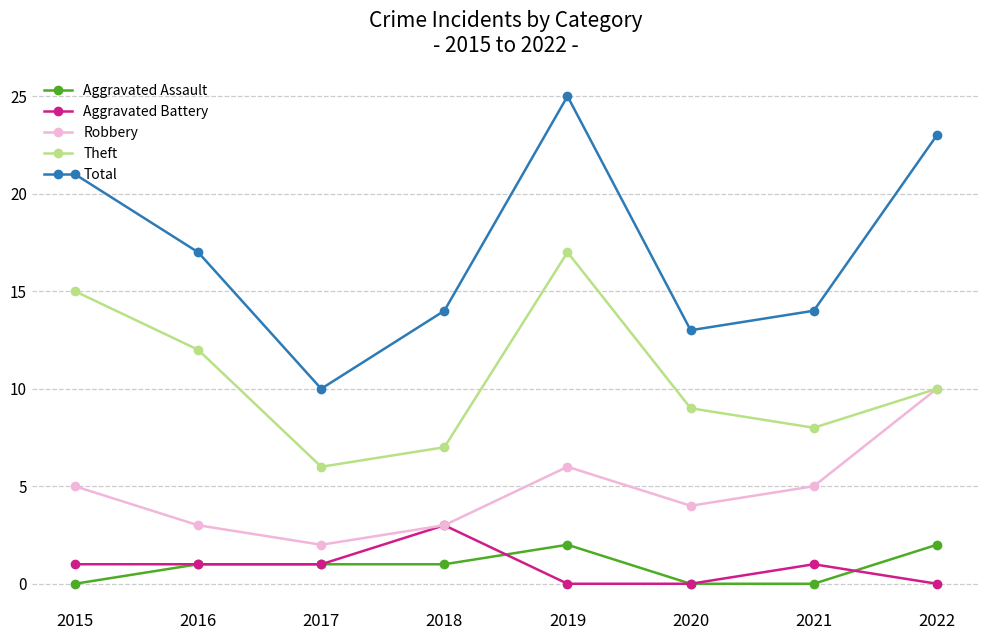

Reading left to right, what are all the values shown in this chart?

Aggravated Assault: 0	1	1	1	2	0	0	2
Aggravated Battery: 1	1	1	3	0	0	1	0
Robbery: 5	3	2	3	6	4	5	10
Theft: 15	12	6	7	17	9	8	10
Total: 21	17	10	14	25	13	14	23